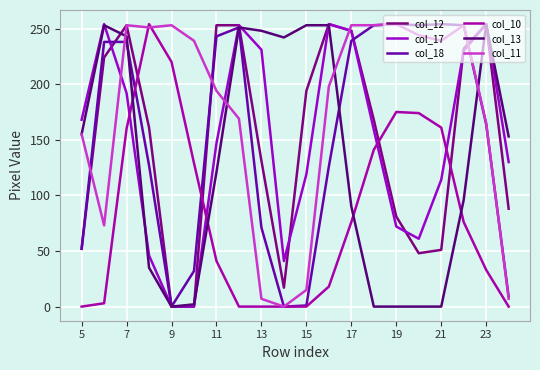

Count the number of data series in this chart.

6